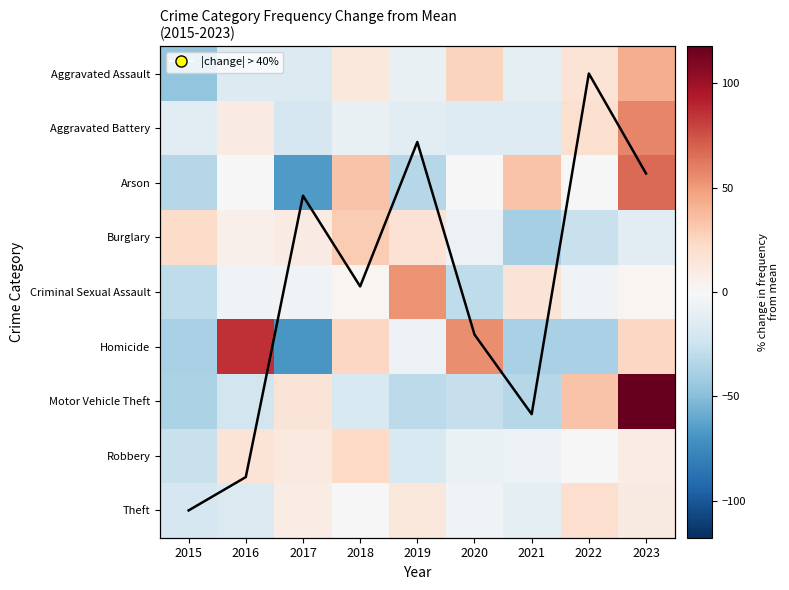

At how many categories does at least one series exceed -44?

9